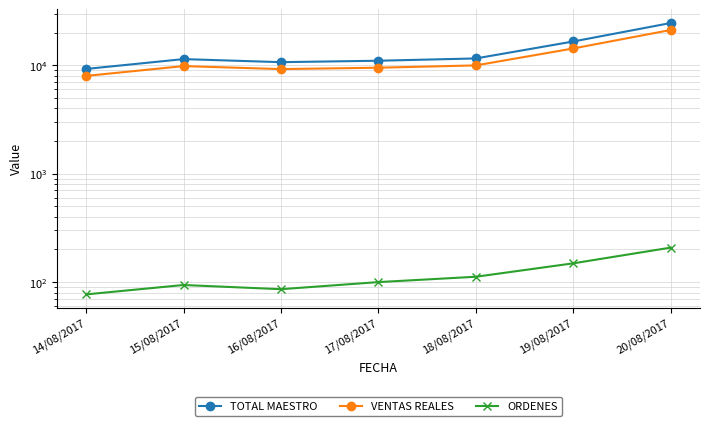

In VENTAS REALES, how many points are lower than both neighbors (excluding endpoints)?

1